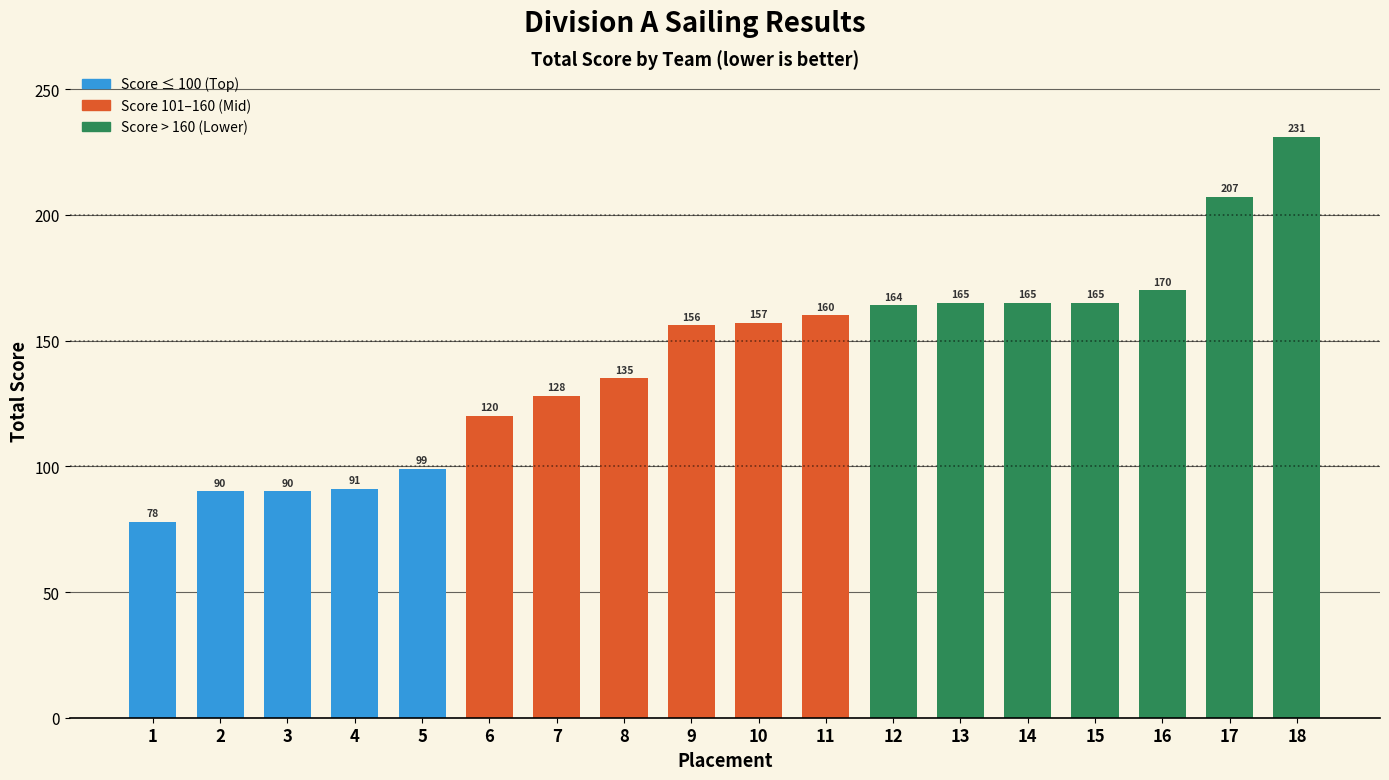

What is the change in value from 3 to 10?

+67